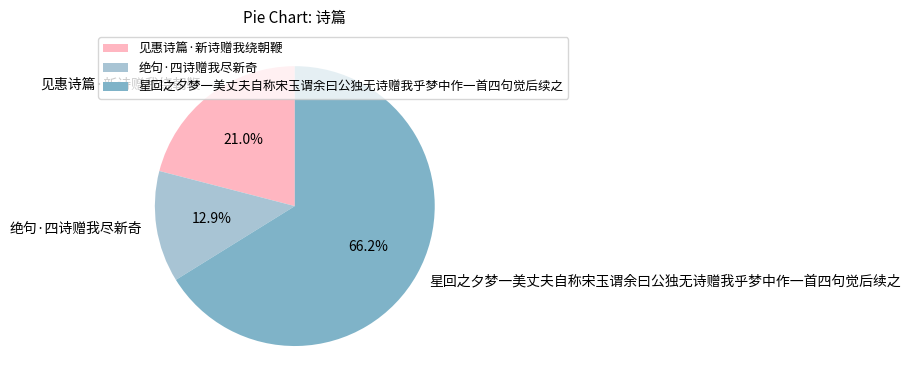

Between 星回之夕梦一美丈夫自称宋玉谓余曰公独无诗赠我乎梦中作一首四句觉后续之 and 绝句·四诗赠我尽新奇, which is larger?

星回之夕梦一美丈夫自称宋玉谓余曰公独无诗赠我乎梦中作一首四句觉后续之